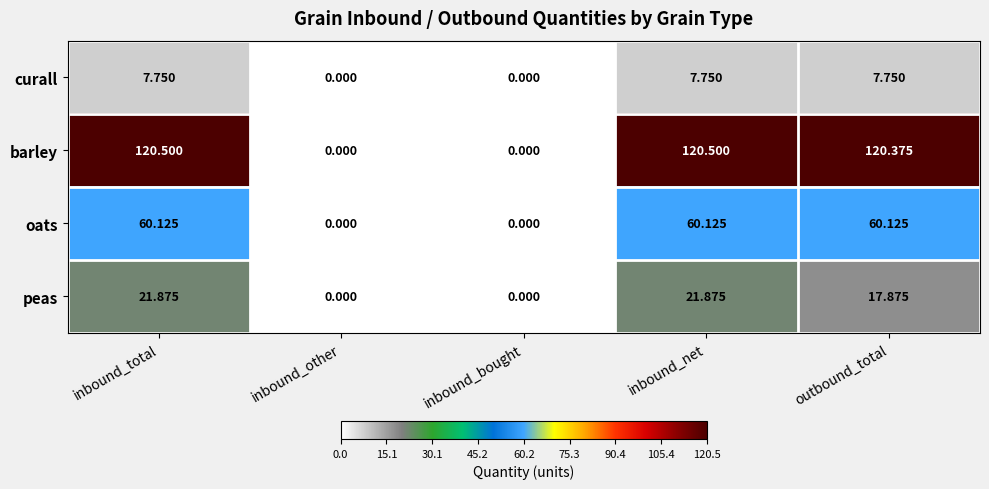

Which series has the widest spread of values?

barley